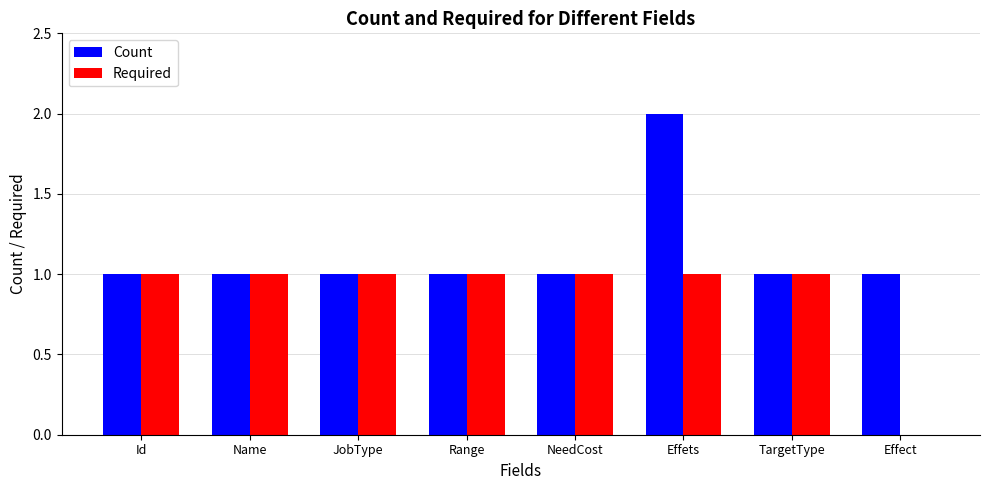

Reading left to right, transcribe all the data shown in this chart.

Count: 1	1	1	1	1	2	1	1
Required: 1	1	1	1	1	1	1	0